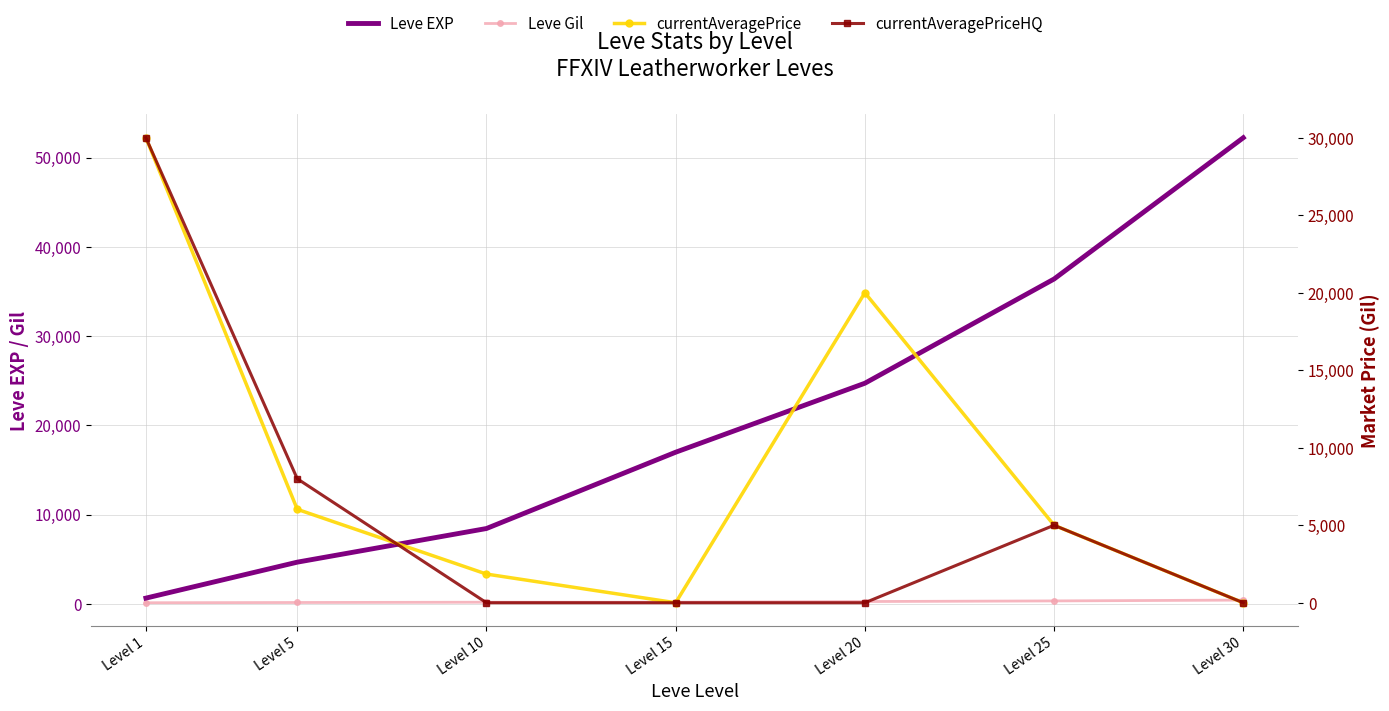

What is the maximum value for currentAveragePriceHQ?

30000